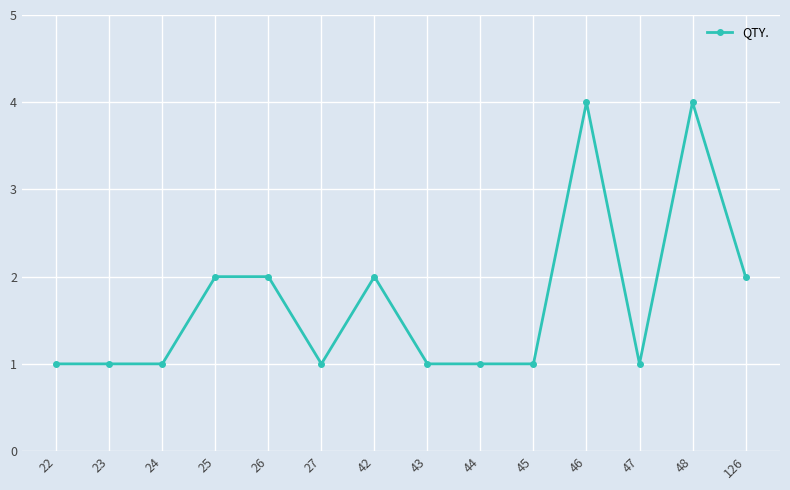

What is the greatest value displayed?

4